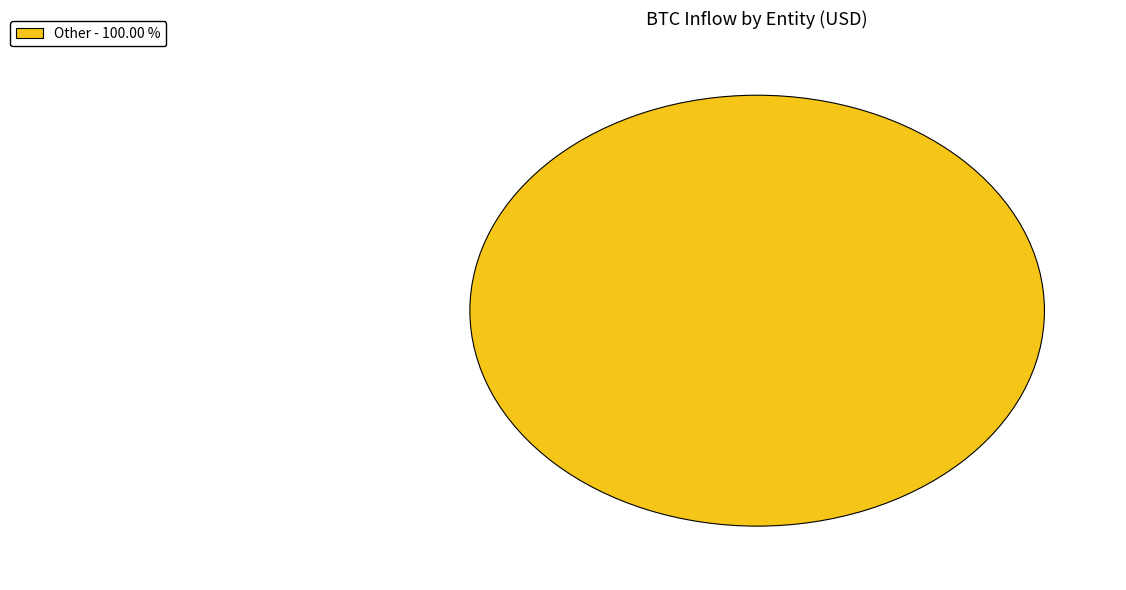

Rank the categories by value from lowest to highest.

Other - 100.00 %